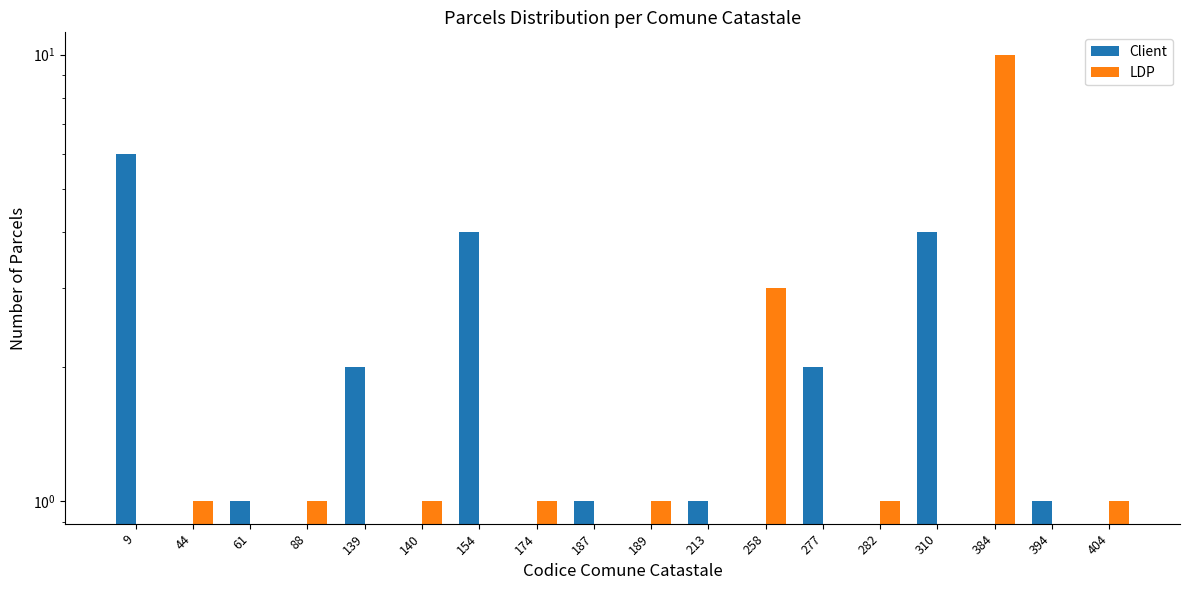

What are all the series names shown in the legend?

Client, LDP